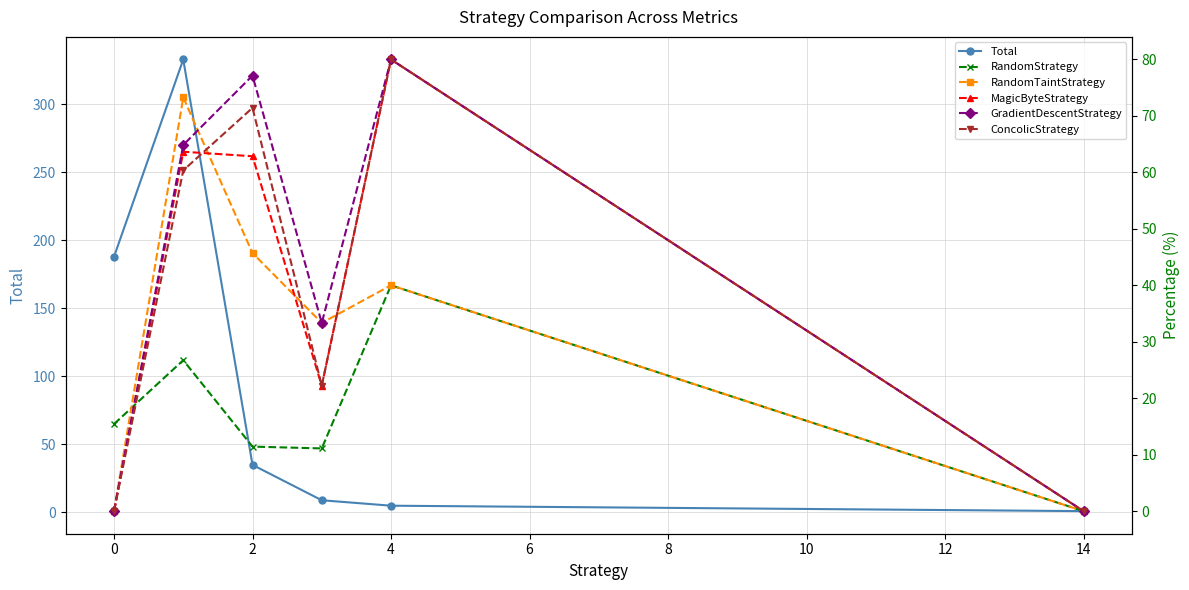

What is the value of the GradientDescentStrategy point at the 4th from the left?

33.3